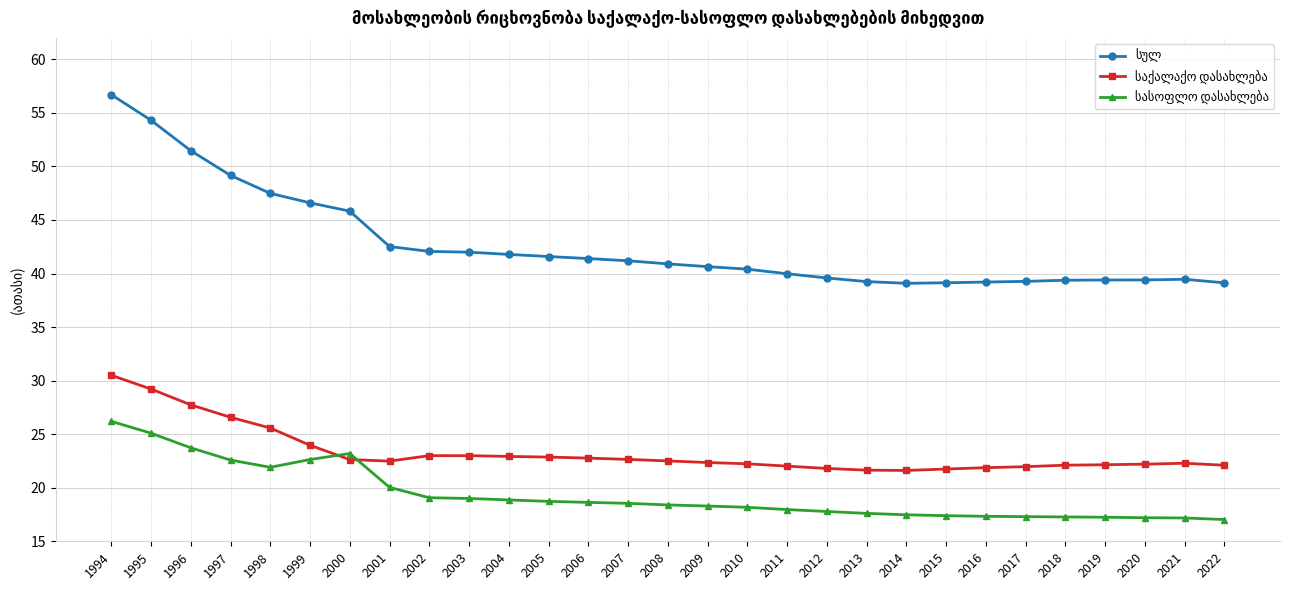

What is the spread (max minus min) of values at 2022?

22.1